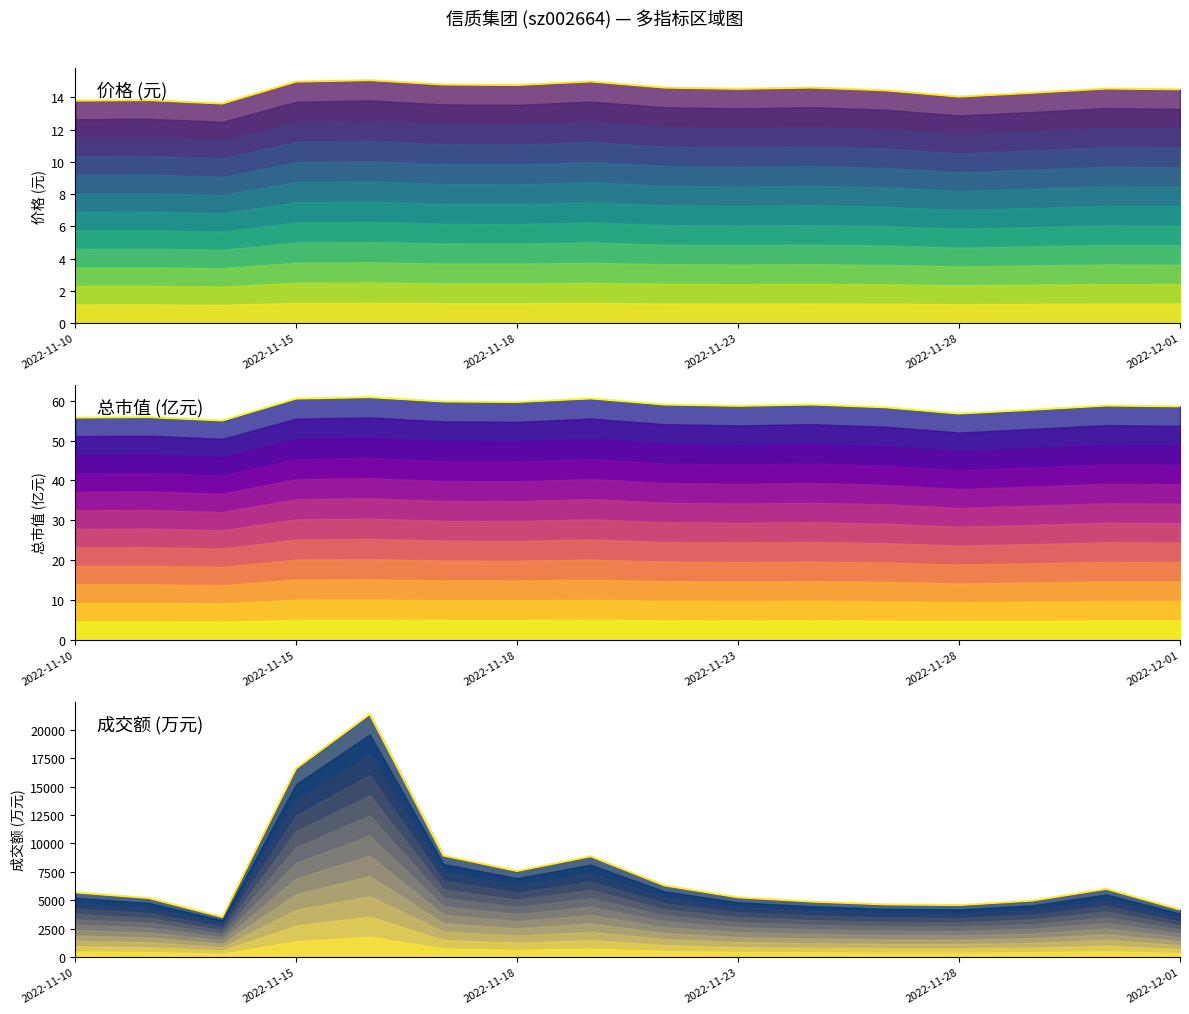

Which series changed the most between 6 and 11?

成交额 (万元)